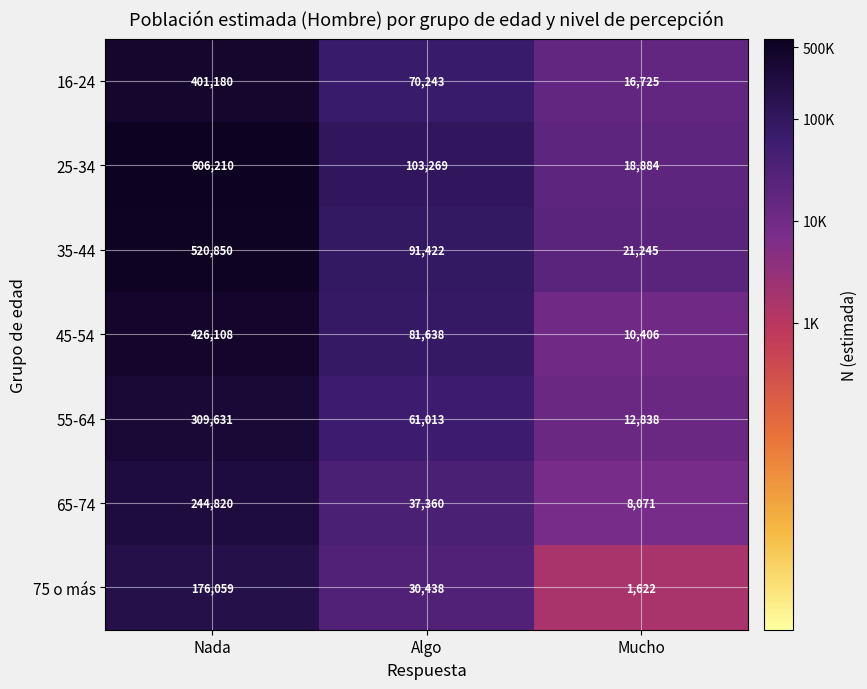

Which category has the highest value in the 55-64 series?

Nada